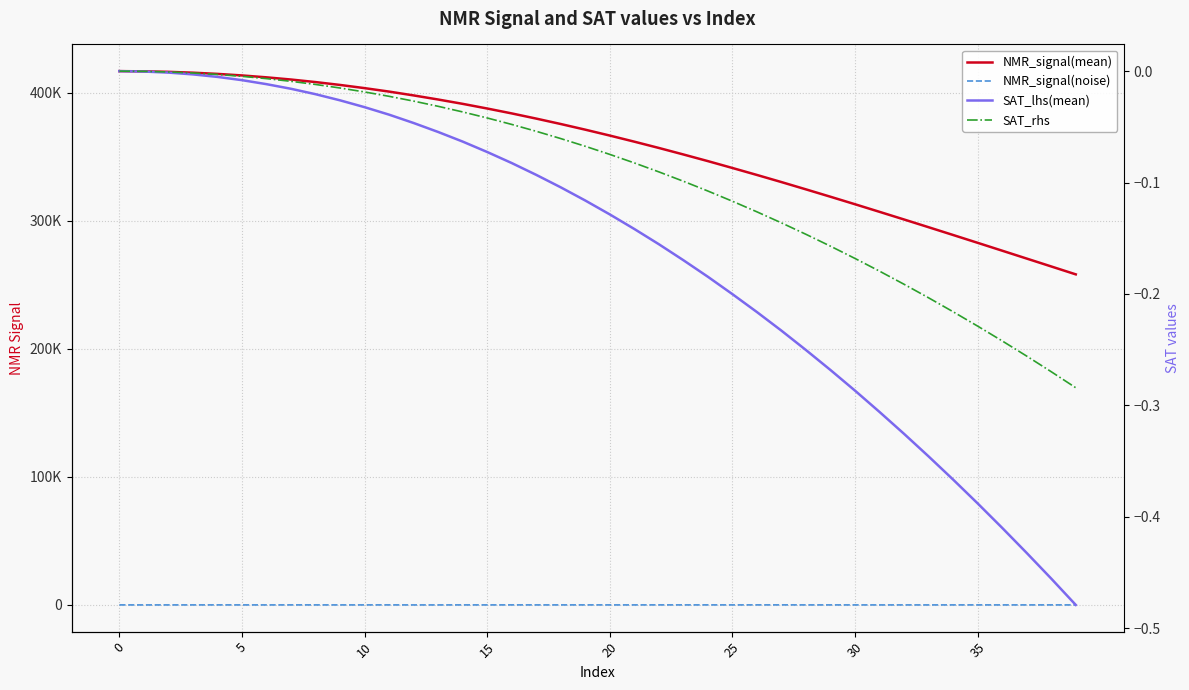

True or false: NMR_signal(noise) and NMR_signal(mean) intersect in this chart.

False